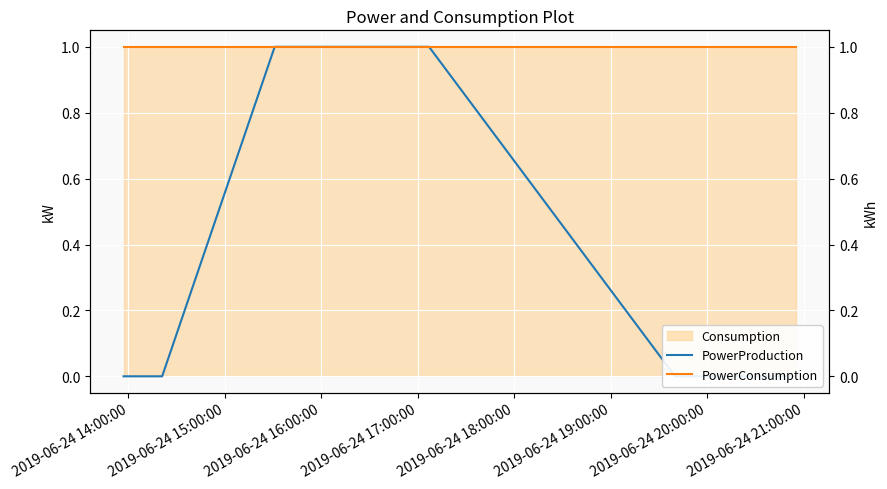

True or false: PowerProduction and PowerConsumption cross at least once.

False